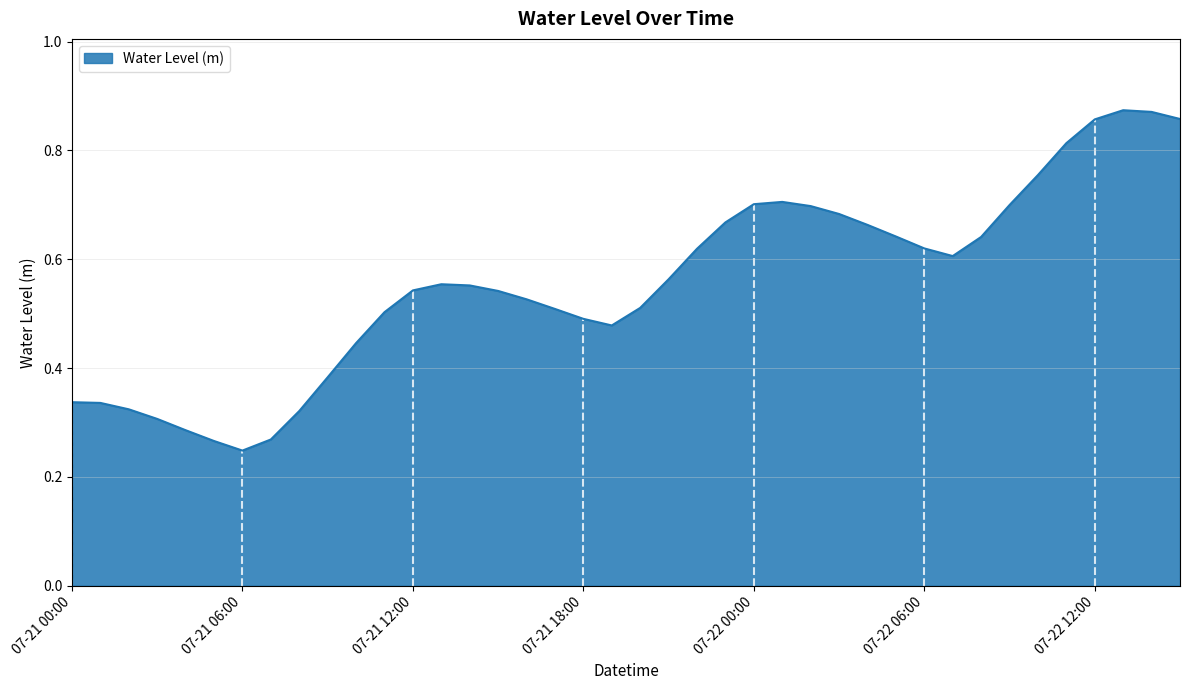

Does the chart display data point markers on the line(s)?

No